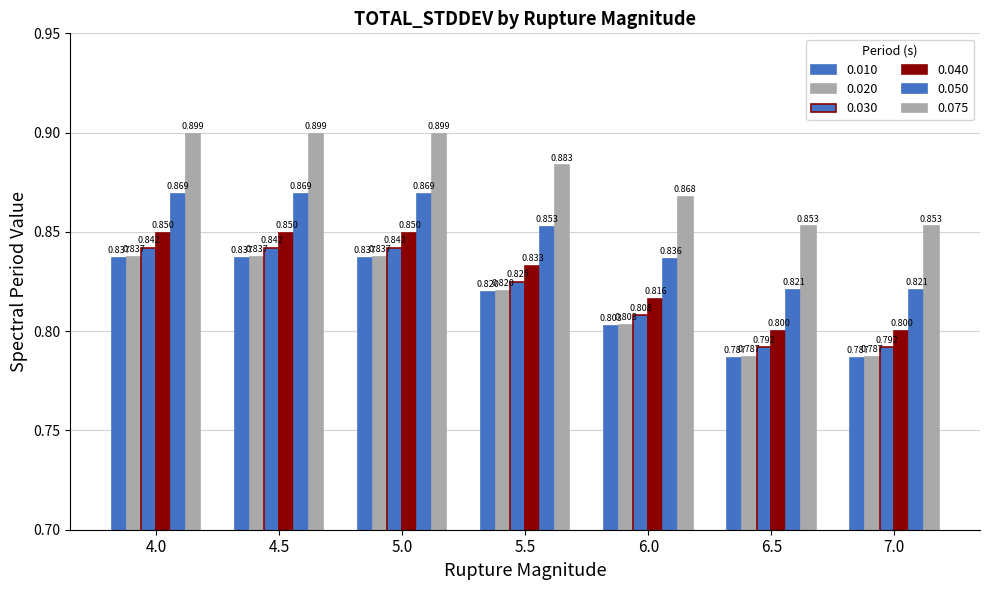

How many groups of bars are there?

7